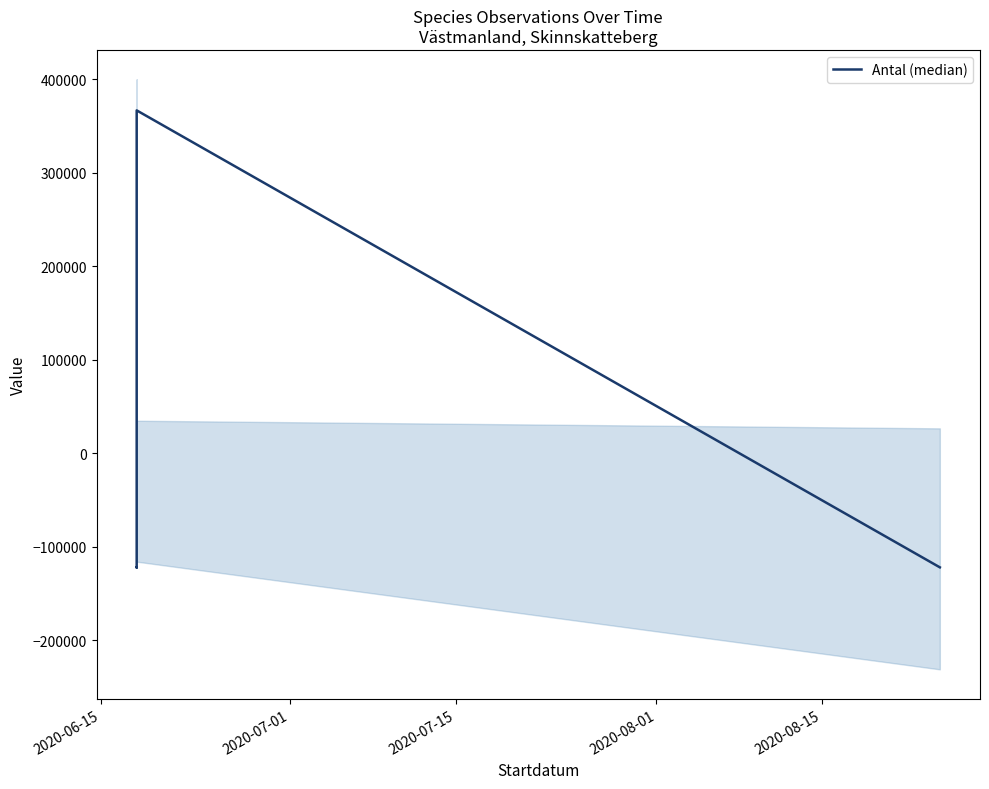

How many lines are shown in the chart?

1